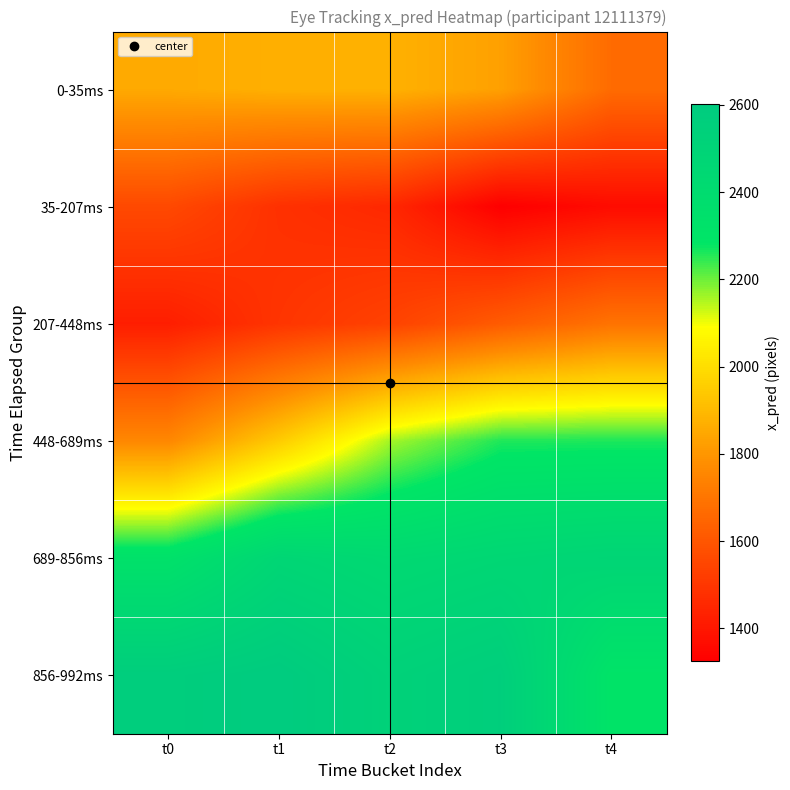

Reading right to left, extract all data points from this chart.

0-35ms: t4=1667.7	t3=1828.1	t2=1875.2	t1=1871.3	t0=1853.7
35-207ms: t4=1363.2	t3=1324.4	t2=1453.3	t1=1481.4	t0=1558.9
207-448ms: t4=1692.2	t3=1617.0	t2=1537.6	t1=1494.6	t0=1422.1
448-689ms: t4=2259.7	t3=2258.0	t2=2157.0	t1=1947.5	t0=1756.4
689-856ms: t4=2480.8	t3=2459.9	t2=2430.7	t1=2469.3	t0=2330.4
856-992ms: t4=2303.1	t3=2563.2	t2=2524.6	t1=2602.1	t0=2572.8